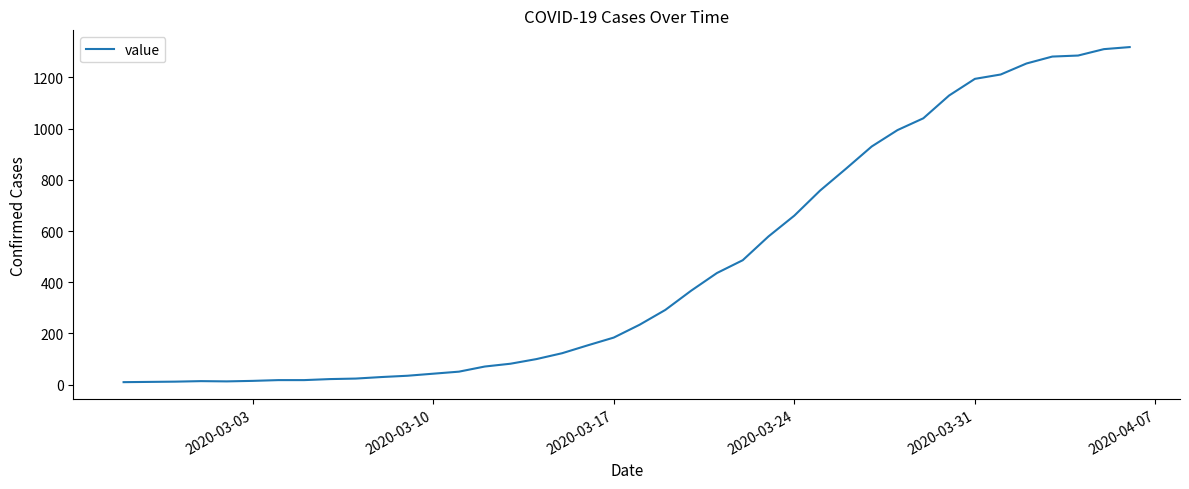

What is the difference between the maximum and minimum values?

1308